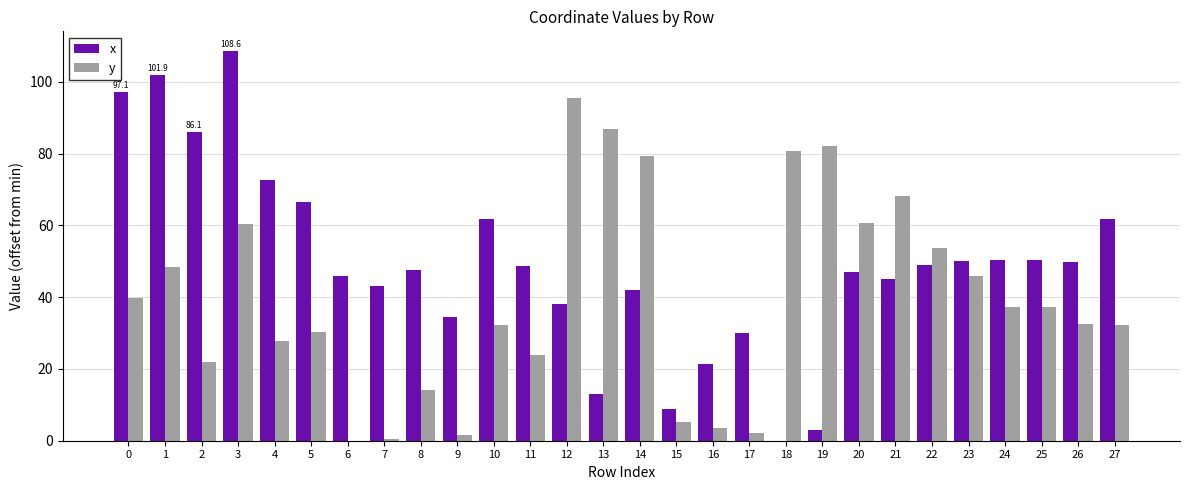

Are the bars grouped side by side (vs. stacked)?

Yes